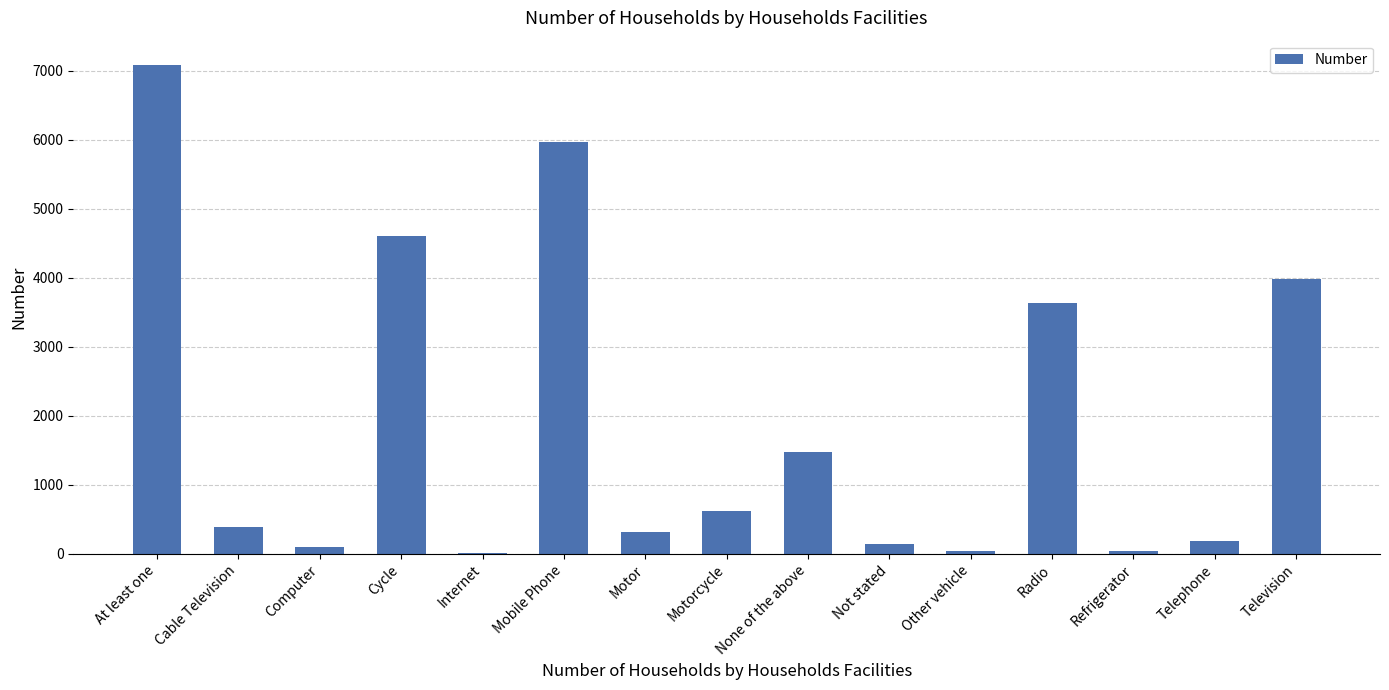

The value at None of the above is 2226. True or false?

False